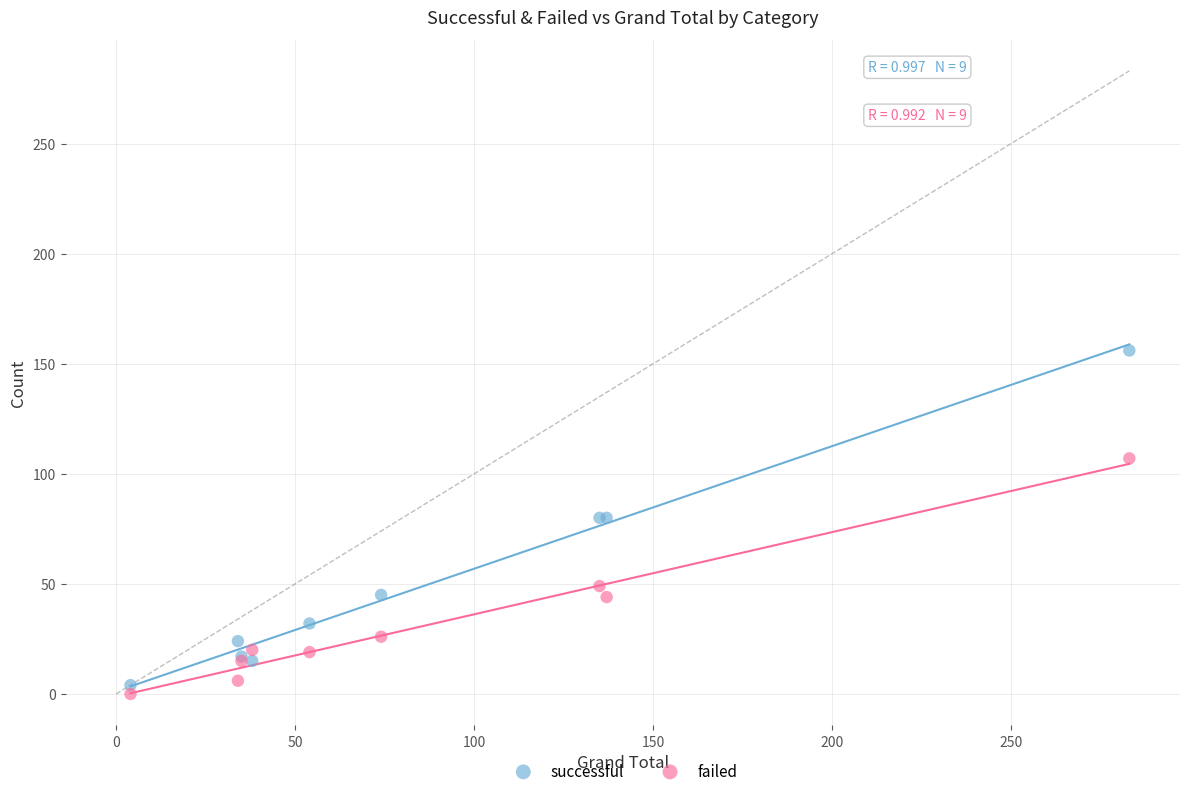

In the failed series, what Y value is closest to 53?

49